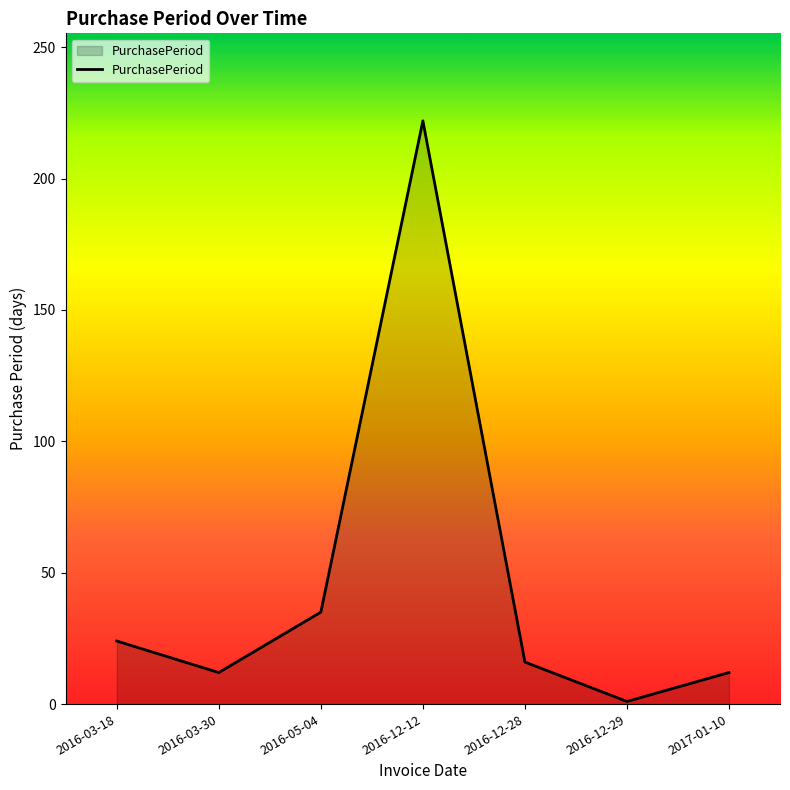

What is the smallest value displayed?

1